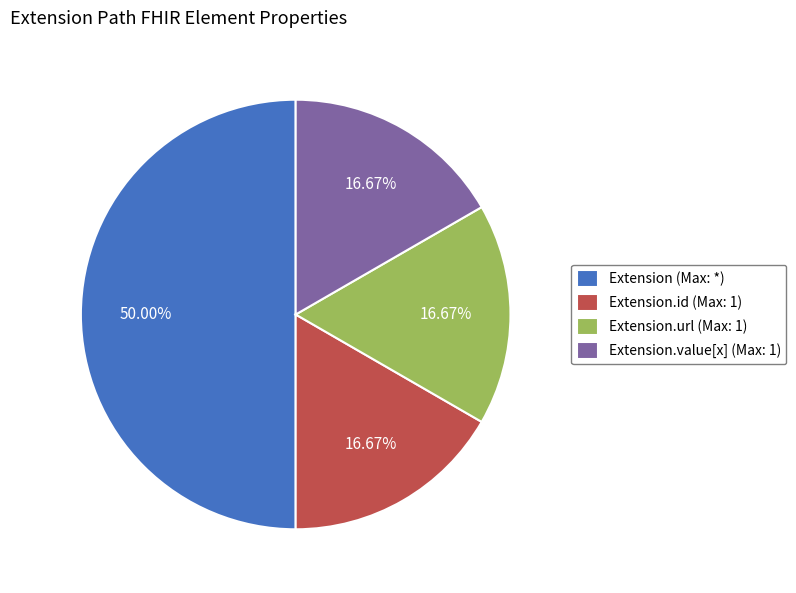

How many slices are in this pie chart?

4